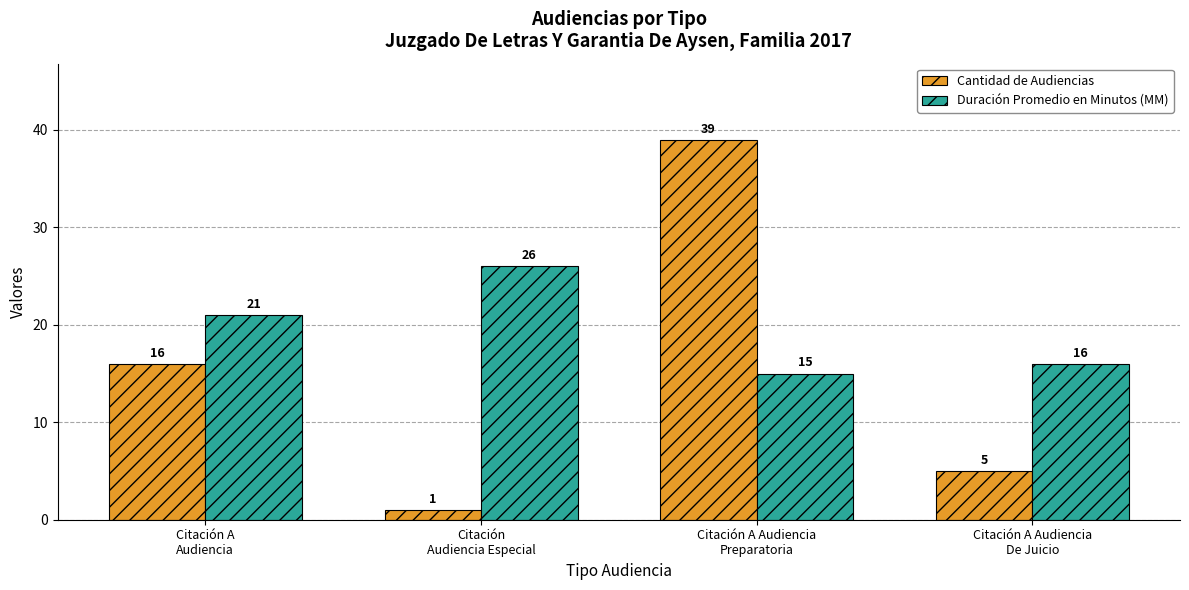

At Citación A Audiencia
De Juicio, list the series in order from largest to smallest.

Duración Promedio en Minutos (MM), Cantidad de Audiencias